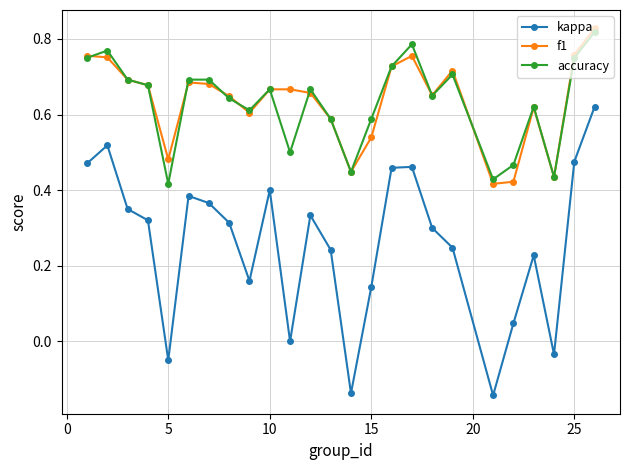

True or false: kappa and accuracy intersect in this chart.

False